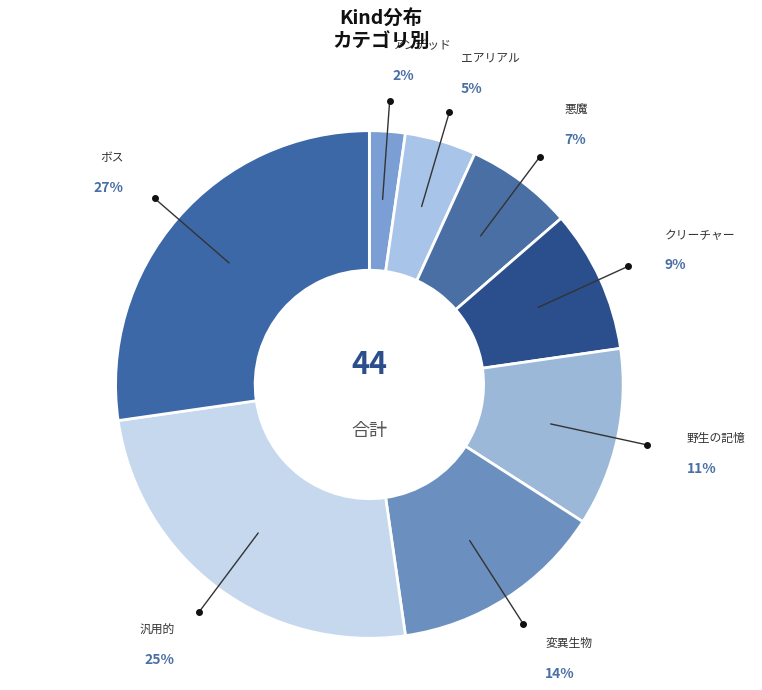

To the nearest percent, what is the difference between the largest and smallest slice percentages?

25%